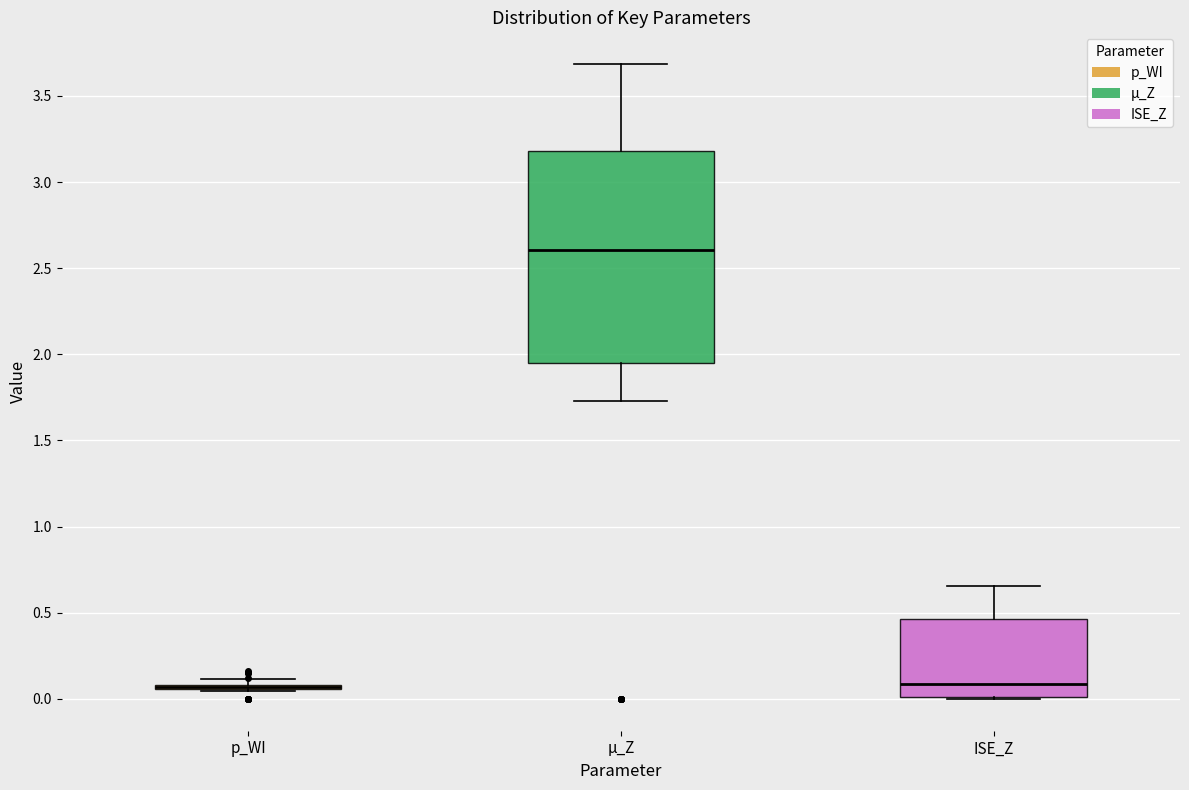

Reading left to right, read every box against the y-axis: the position of its median line, the range the box covers, and the ends of its whiskers. The values are not printed on the chart, so give them approximately, as read against the axis.

p_WI: box collapsed to a line at 0.05, whiskers 0.05 to 0.10
µ_Z: median 2.60, box 1.95 to 3.20, whiskers 1.75 to 3.70
ISE_Z: median 0.10, box 0.00 to 0.45, whiskers 0.00 to 0.65